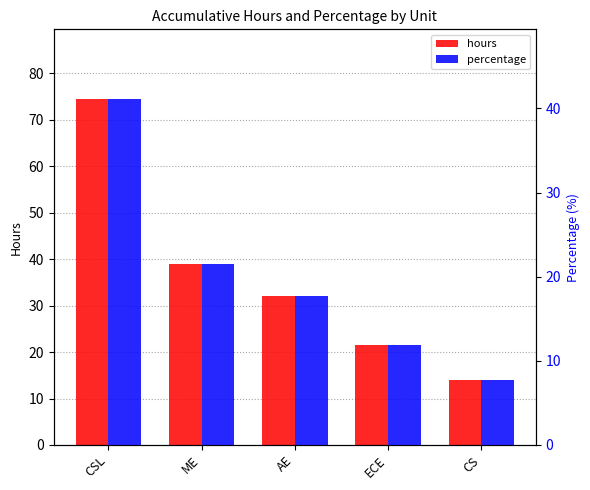

Does the chart contain any negative values?

No